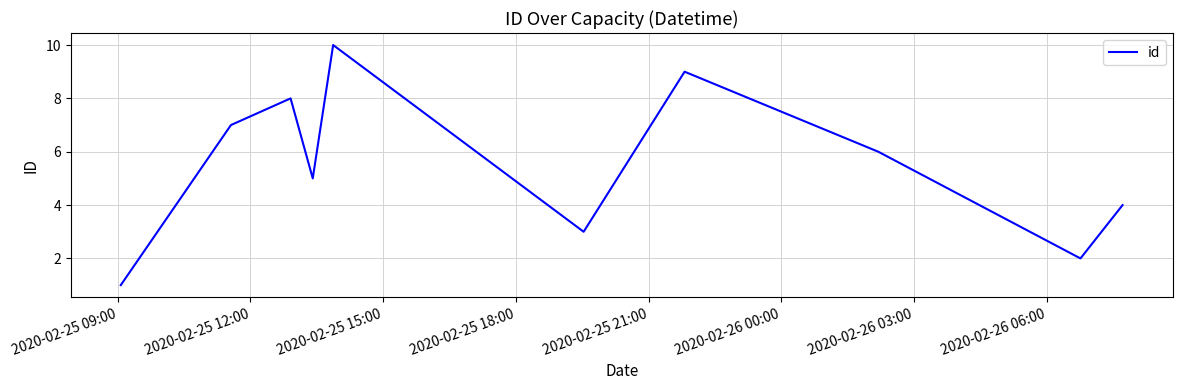

What is the greatest value displayed?

10